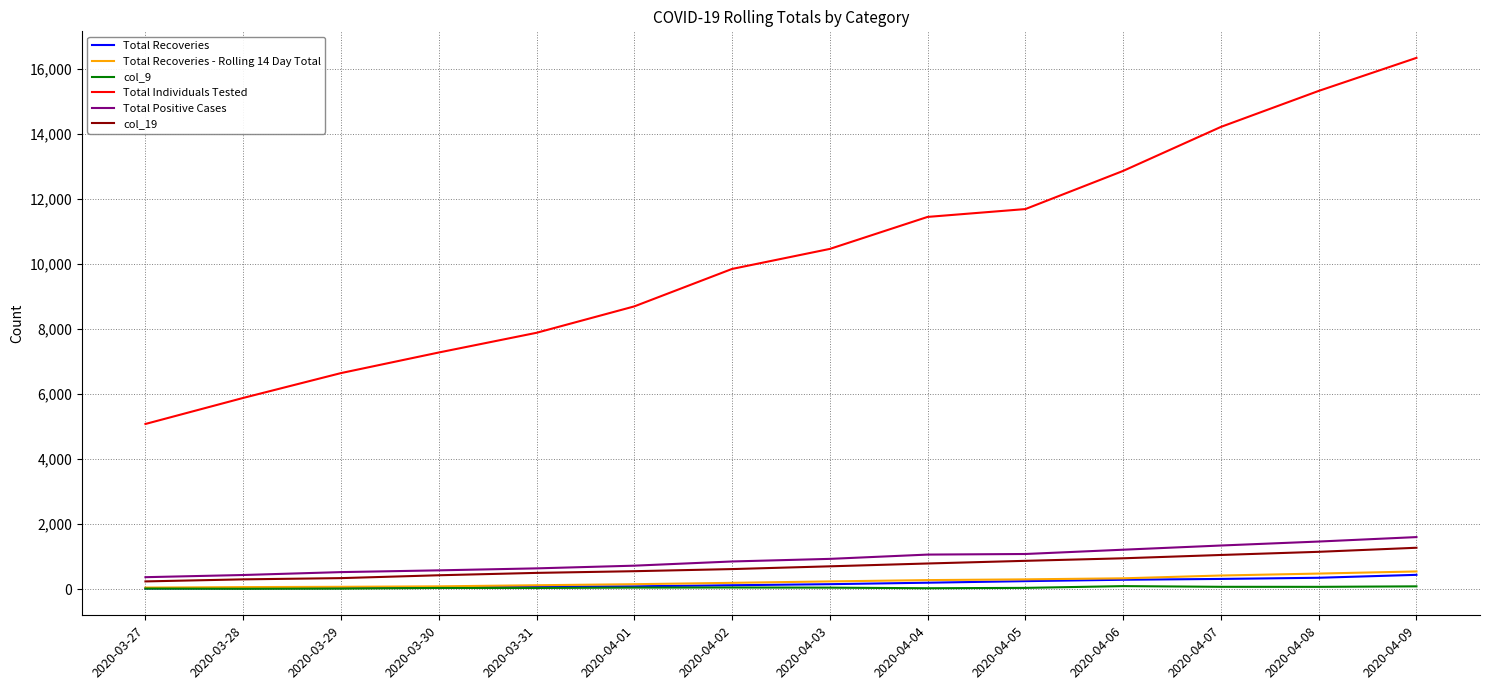

True or false: Total Recoveries - Rolling 14 Day Total and Total Recoveries cross at least once.

False